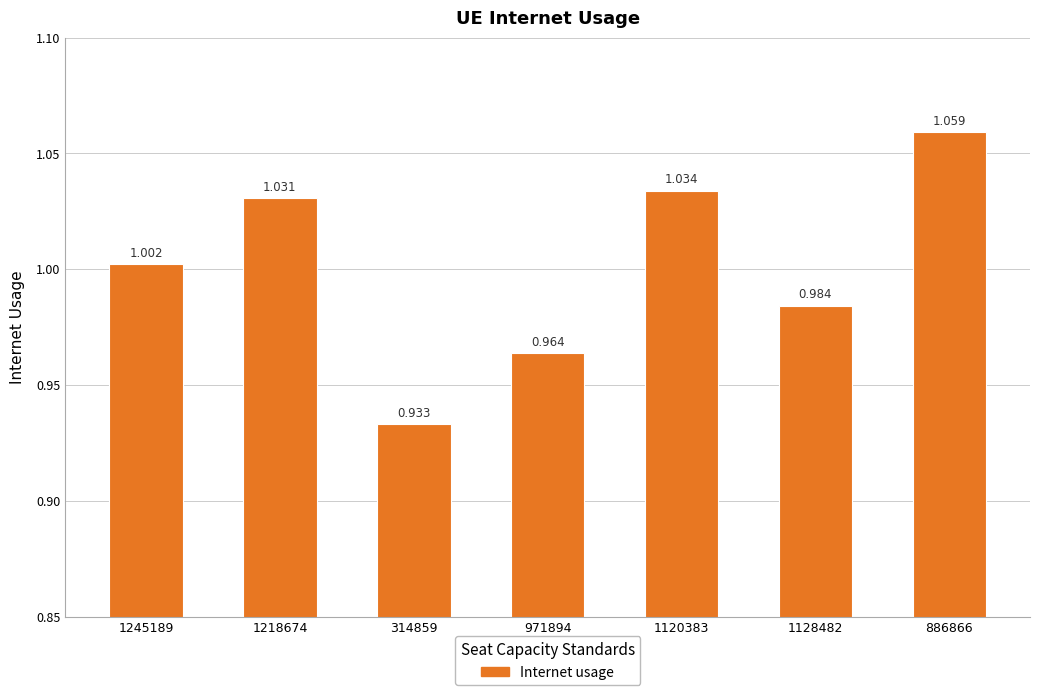

Count the number of data series in this chart.

1